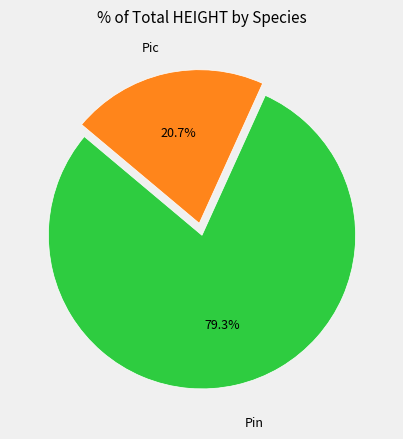

To the nearest percent, what is the average slice percentage?

50%